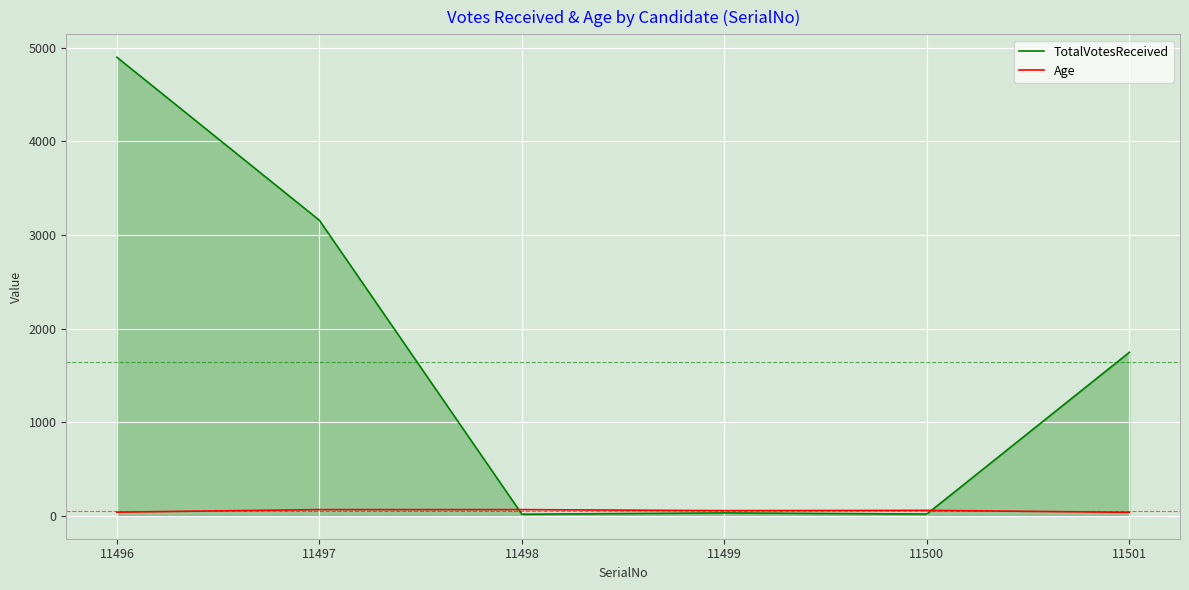

True or false: TotalVotesReceived has a value of 1746 at 11501.

True